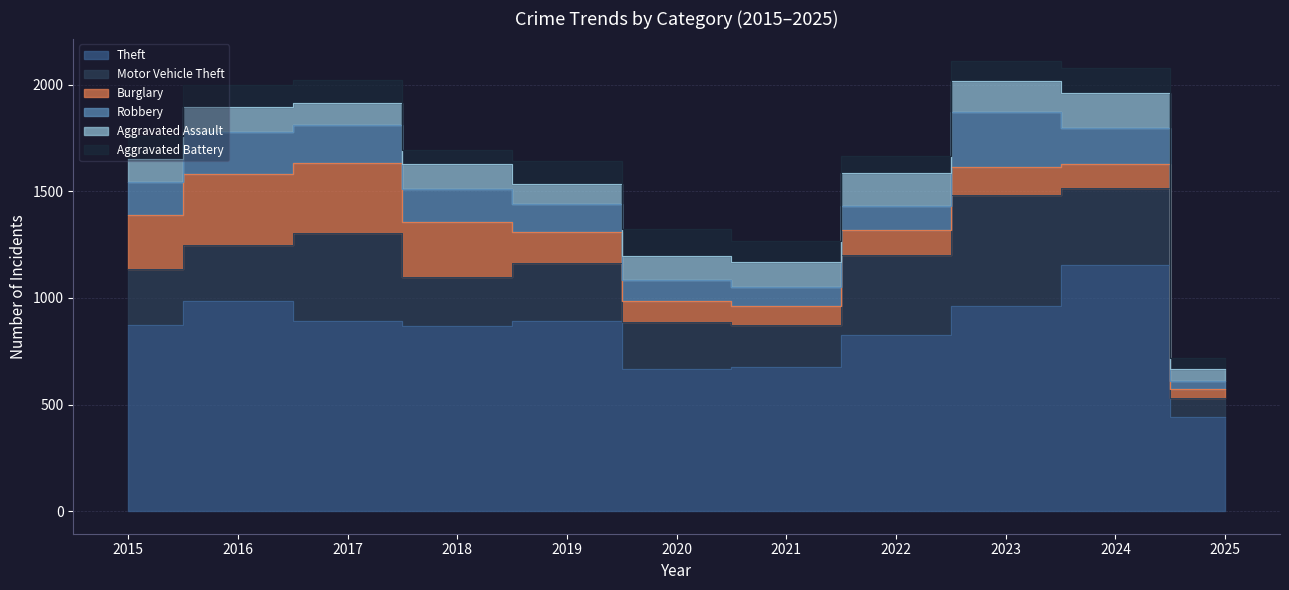

Where does the Theft series first go above 874?

2016